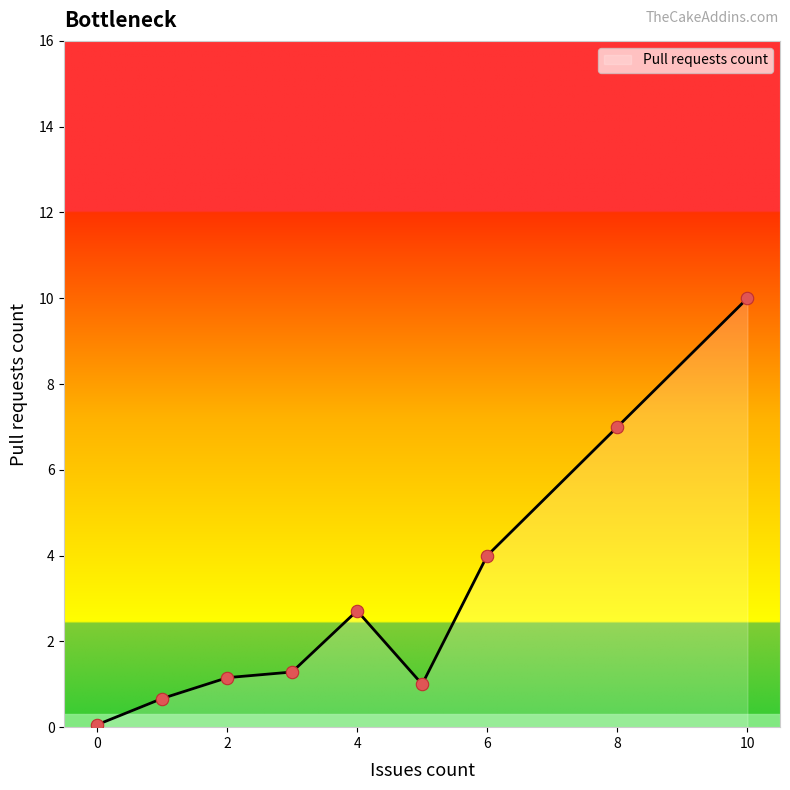

The Pull requests count series shows 0.1 at 0. True or false?

True